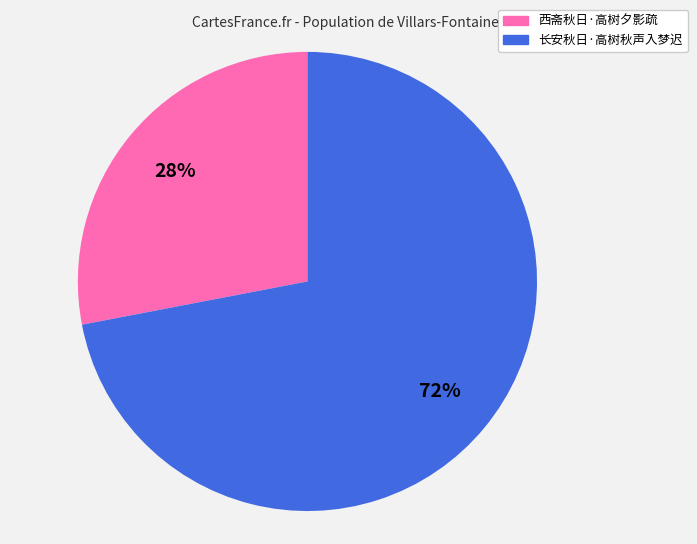

Between 西斋秋日·高树夕影疏 and 长安秋日·高树秋声入梦迟, which is larger?

长安秋日·高树秋声入梦迟